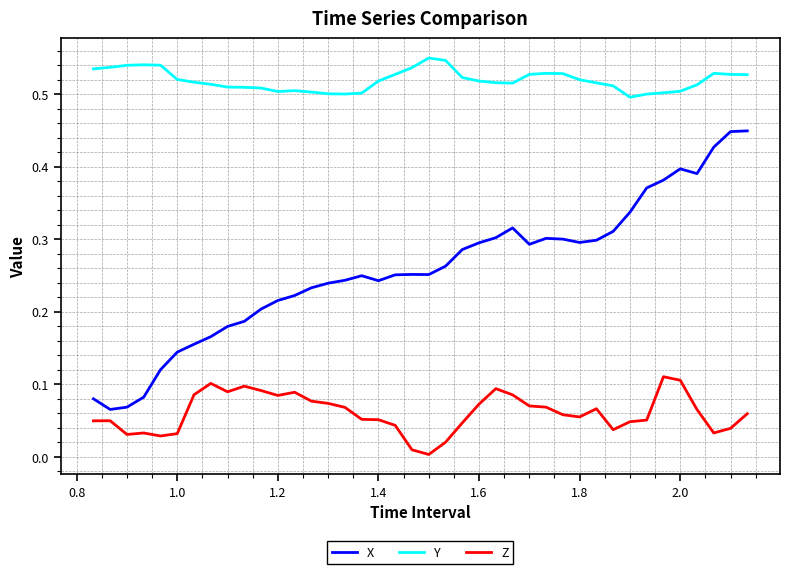

Which series has the largest total across all categories?

Y